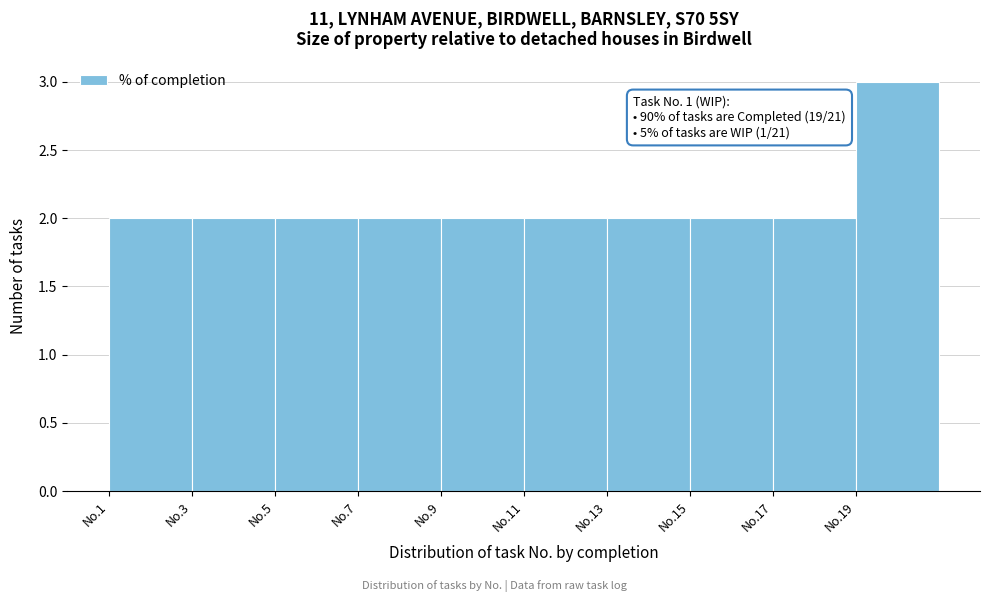

Reading left to right, transcribe all the data shown in this chart.

2	2	2	2	2	2	2	2	2	3